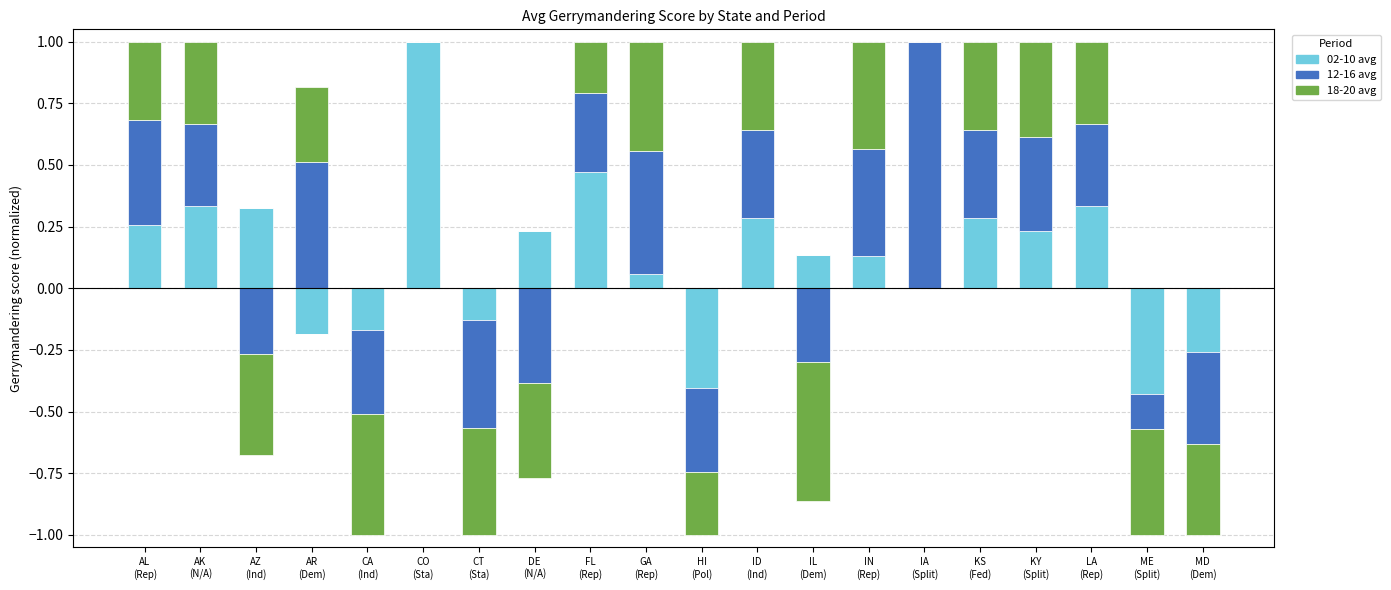

Count the number of categories in the chart.

20